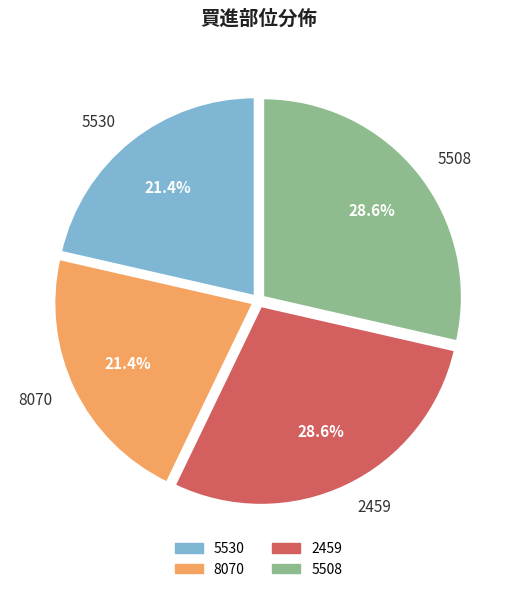

How much of the chart is everything except 5530?

78.6%